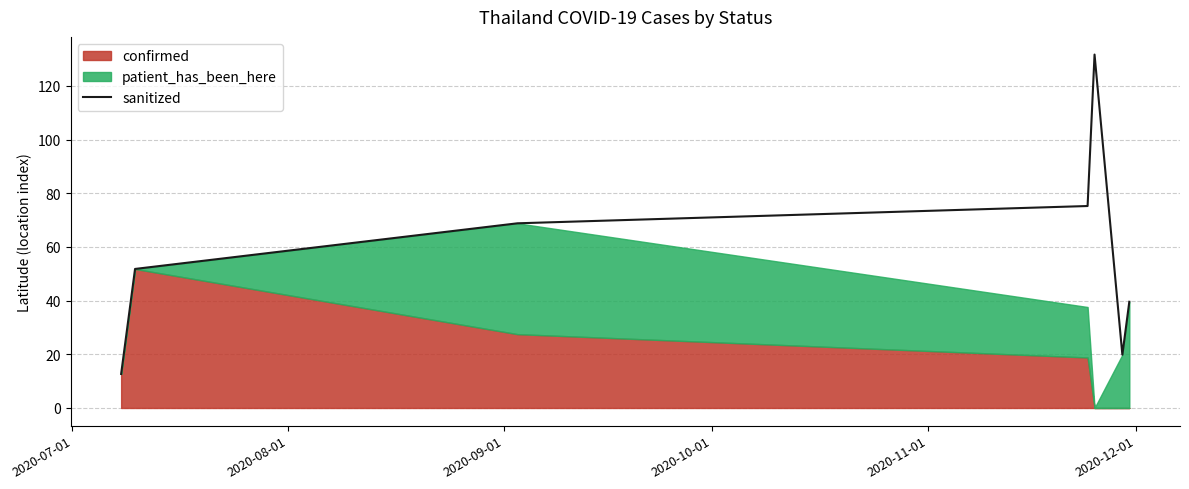

True or false: there are more than 2 points higher than both neighbors.

False